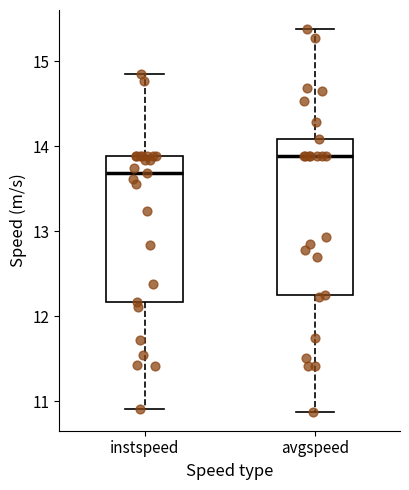

Comparing the boxes themselves (not the whiskers), which one is the tallest?

avgspeed